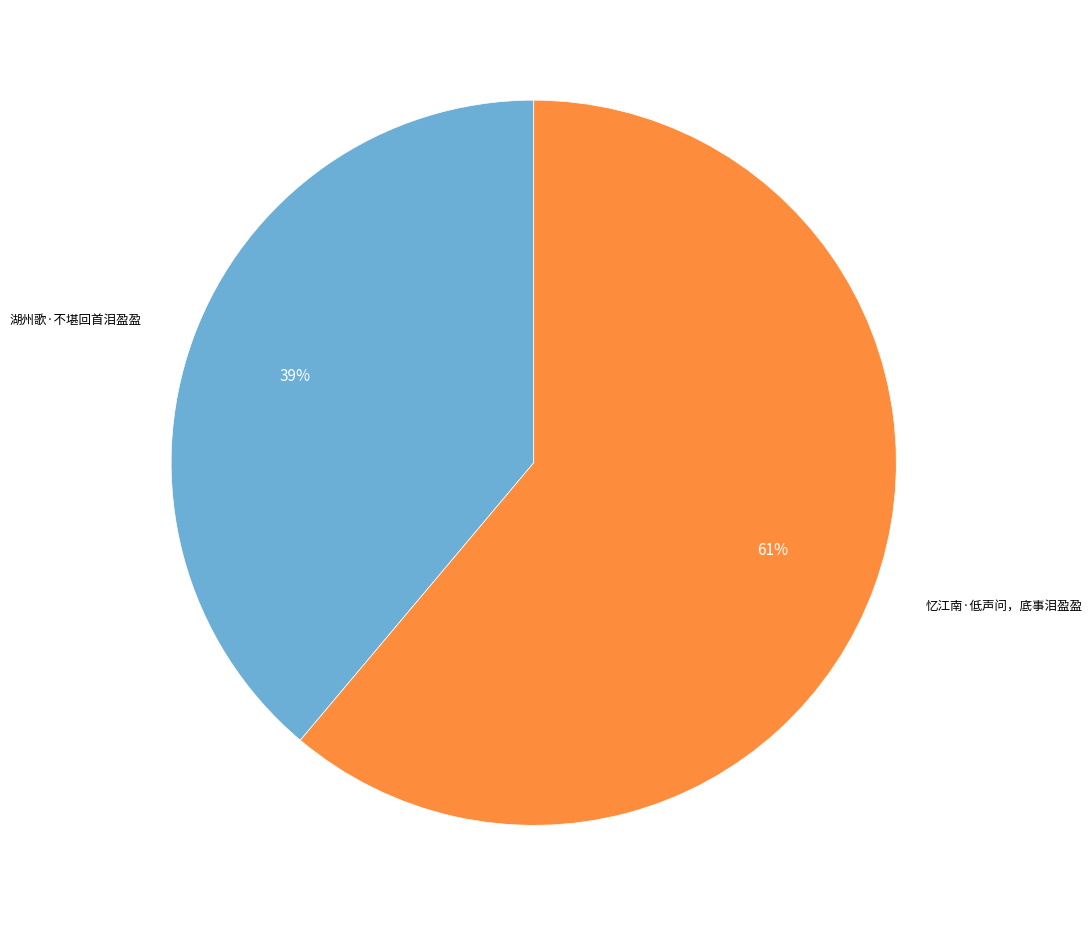

Does any single category account for the majority?

Yes